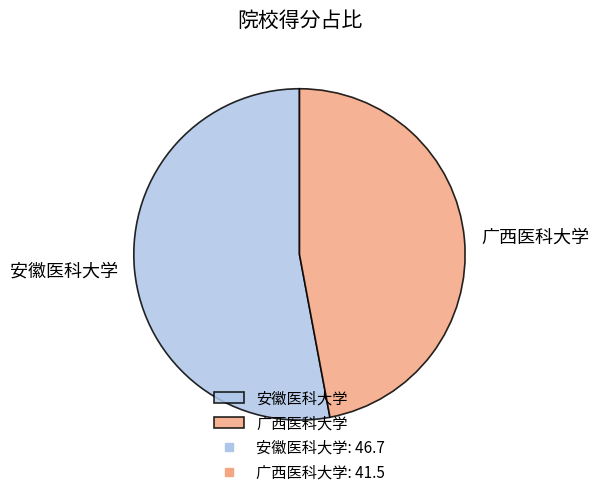

Which category accounts for the majority?

安徽医科大学